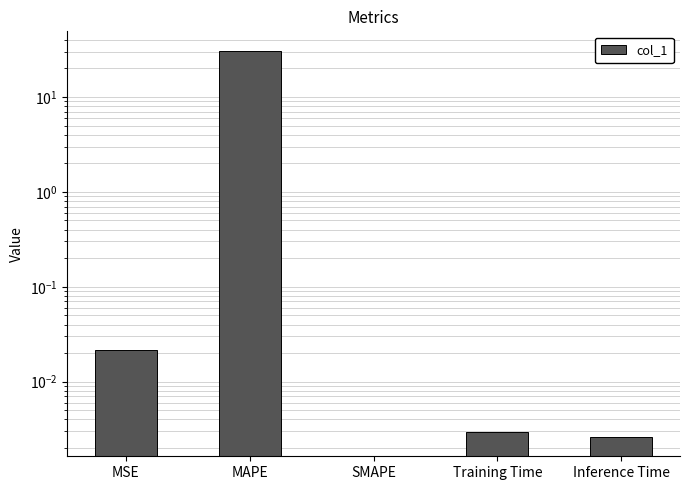

What is the difference between the maximum and minimum values?

30.8